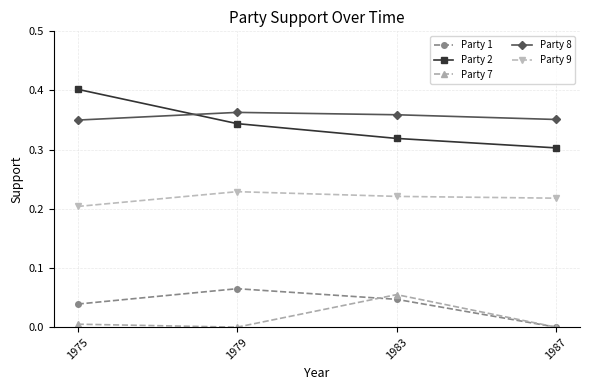

What is the total value across all series at 1987?

0.9